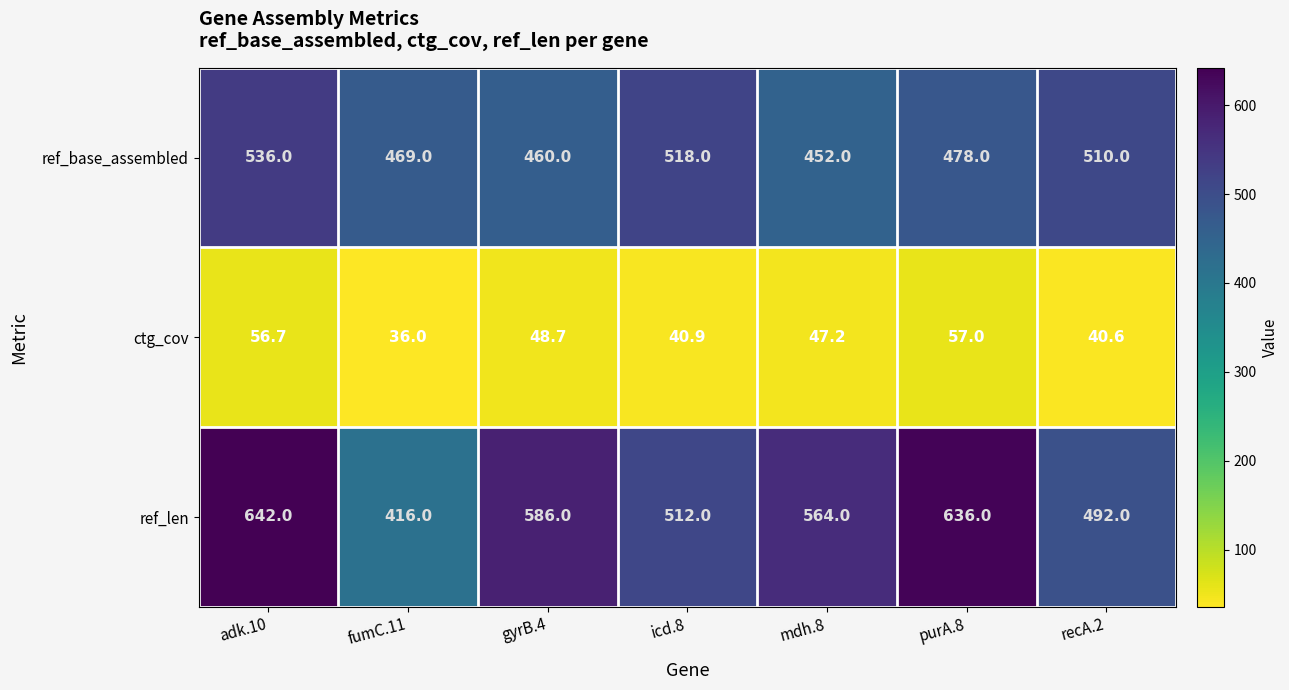

True or false: ctg_cov has a value of 77.9 at purA.8.

False